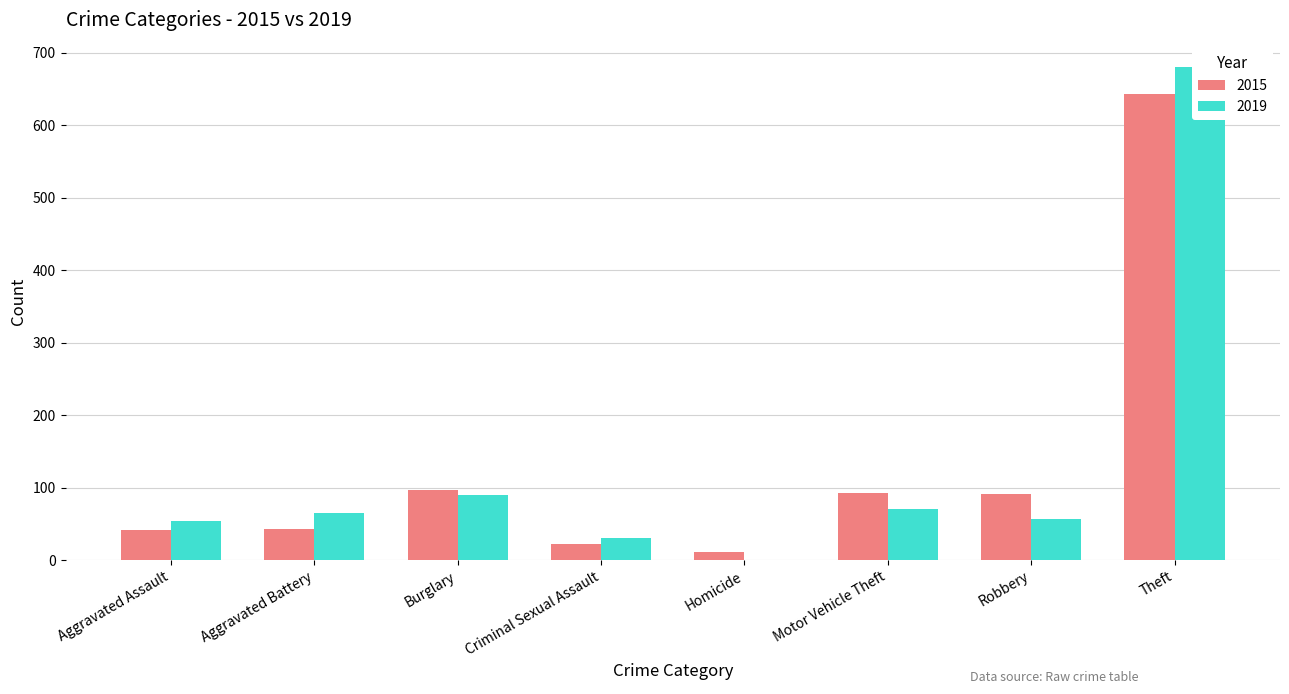

List the series in order of their peak value, highest first.

2019, 2015